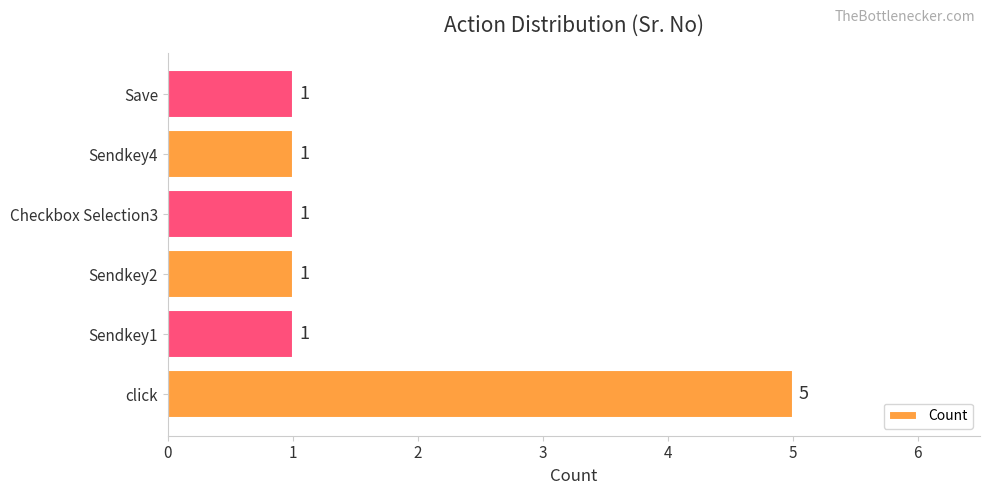

Count the number of categories in the chart.

6